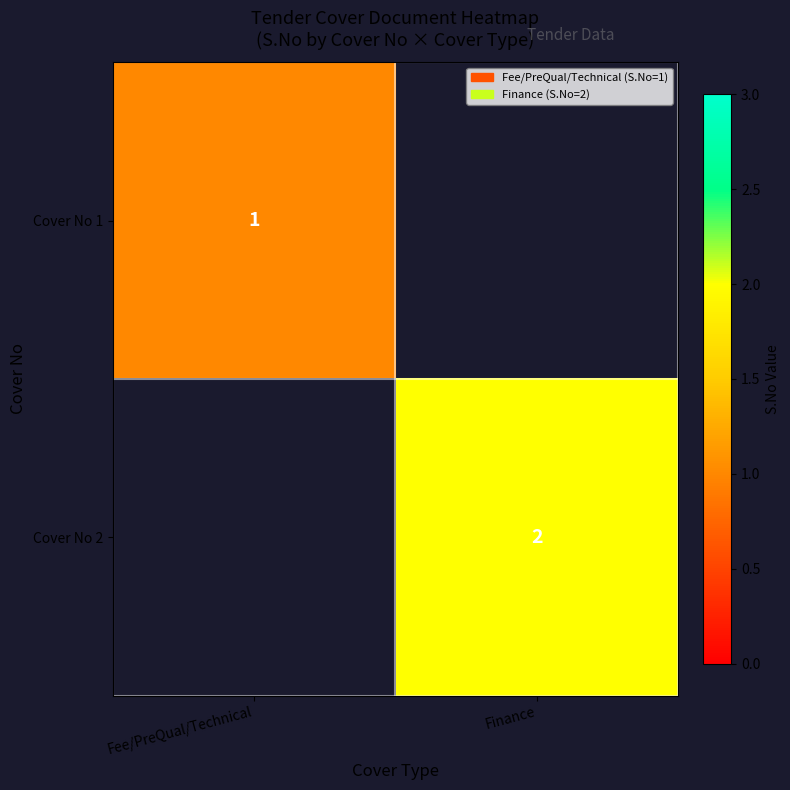

What is the greatest value displayed?

2.0